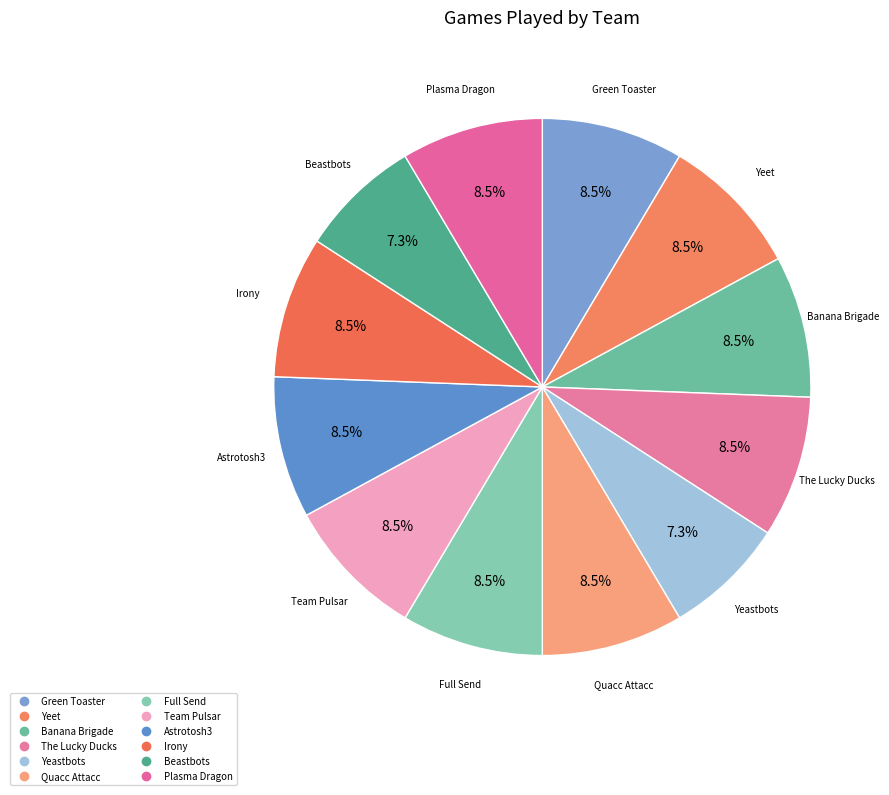

Does any single category account for the majority?

No